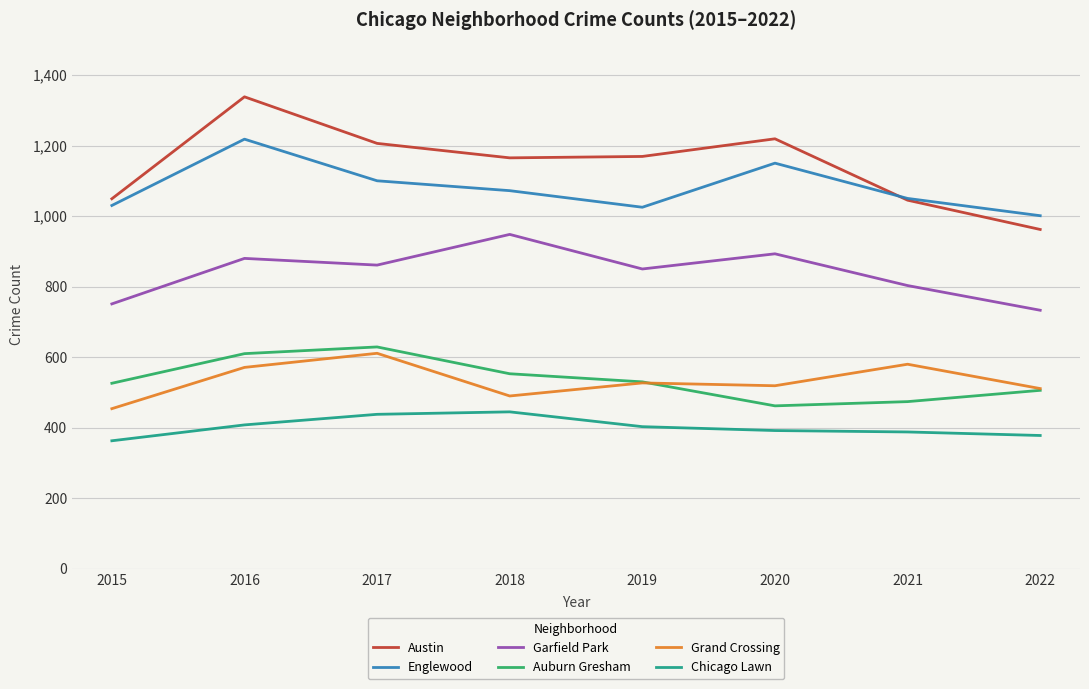

What is the spread (max minus min) of values at 2017?

768